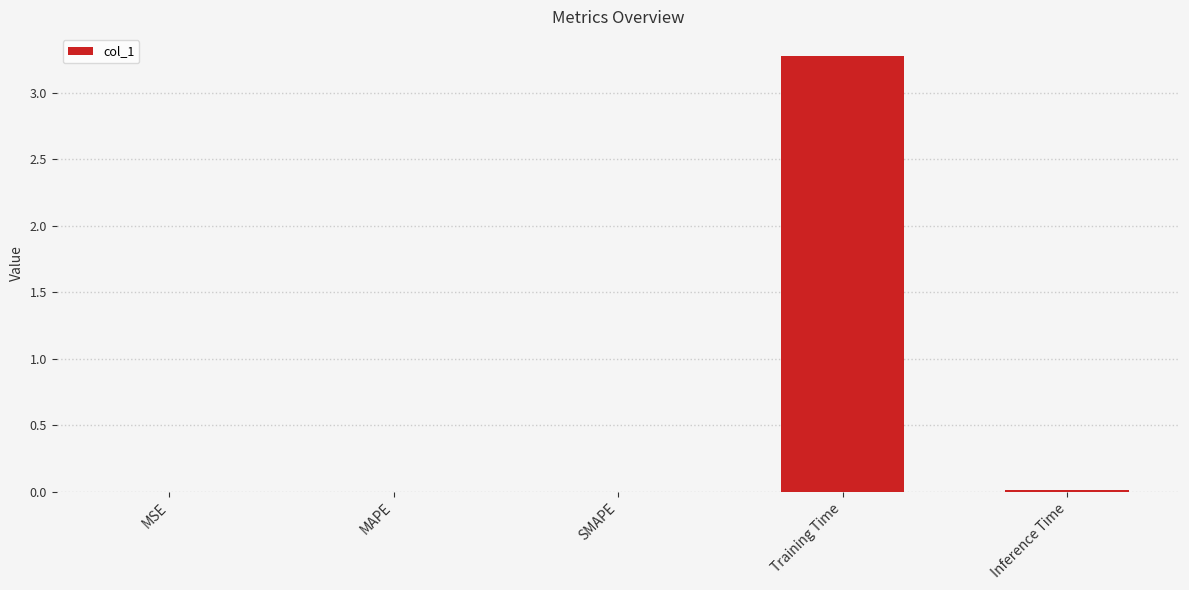

What is the sum of all values?

3.3